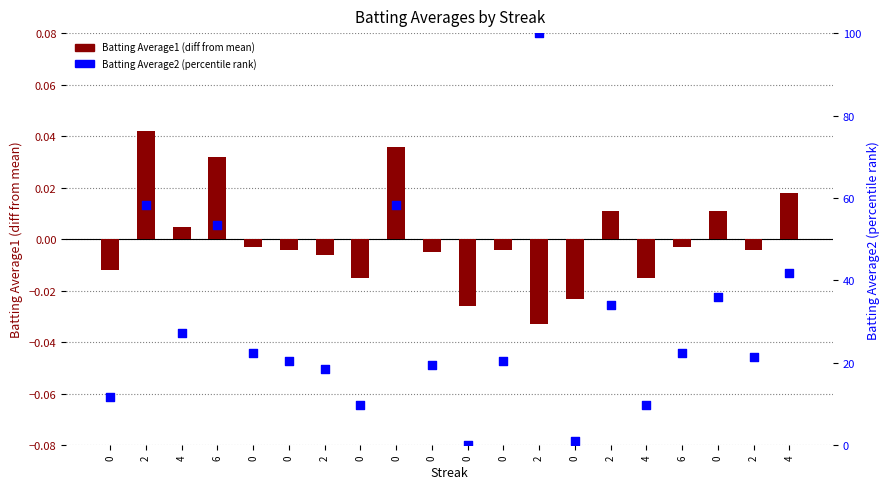

Is the value of Batting Average2 (percentile) at 4 greater than the value of Batting Average1 (diff from mean) at 6?

Yes